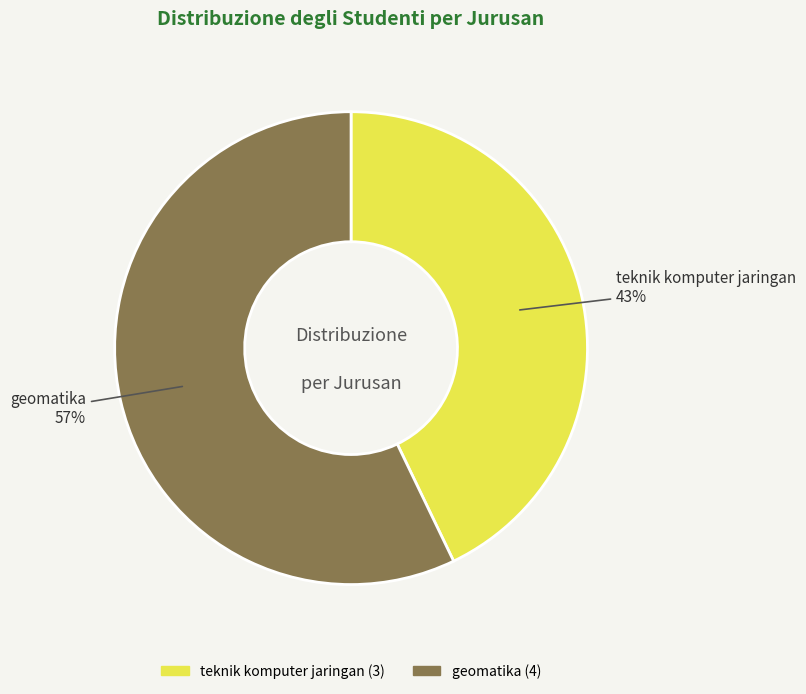

To the nearest percent, what portion does geomatika represent?

57%